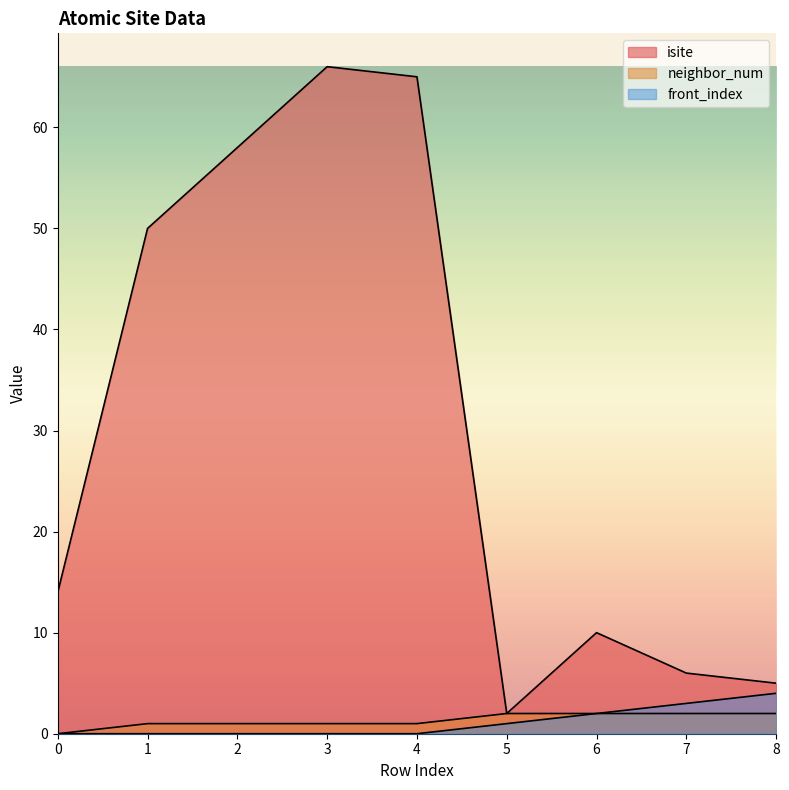

What is the greatest value displayed?

66